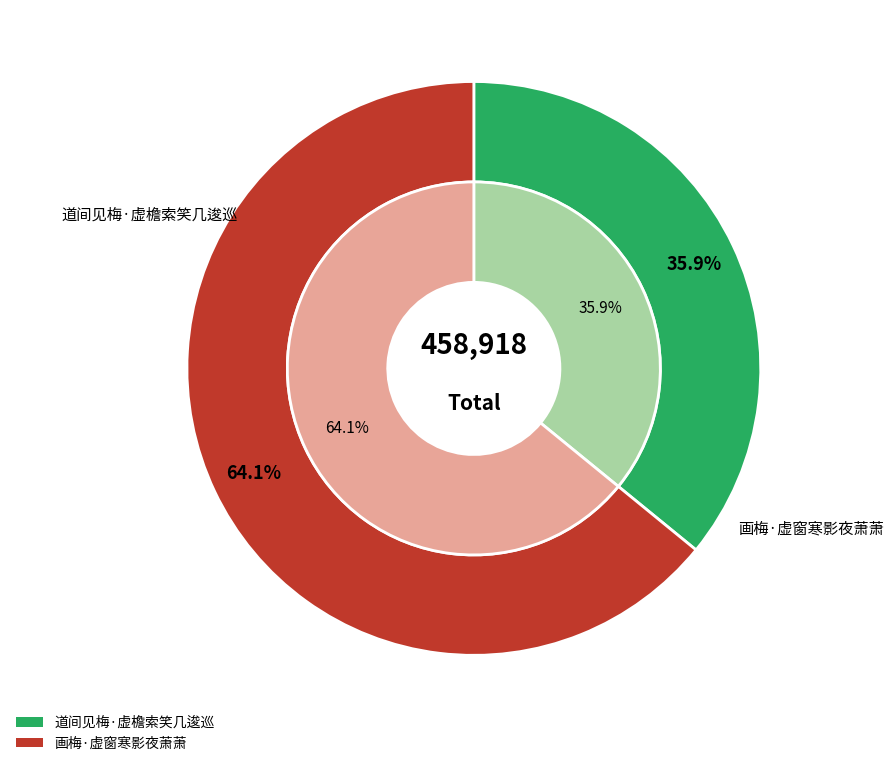

What percentage is the 道间见梅·虚檐索笑几逡巡 slice, to the nearest percent?

36%